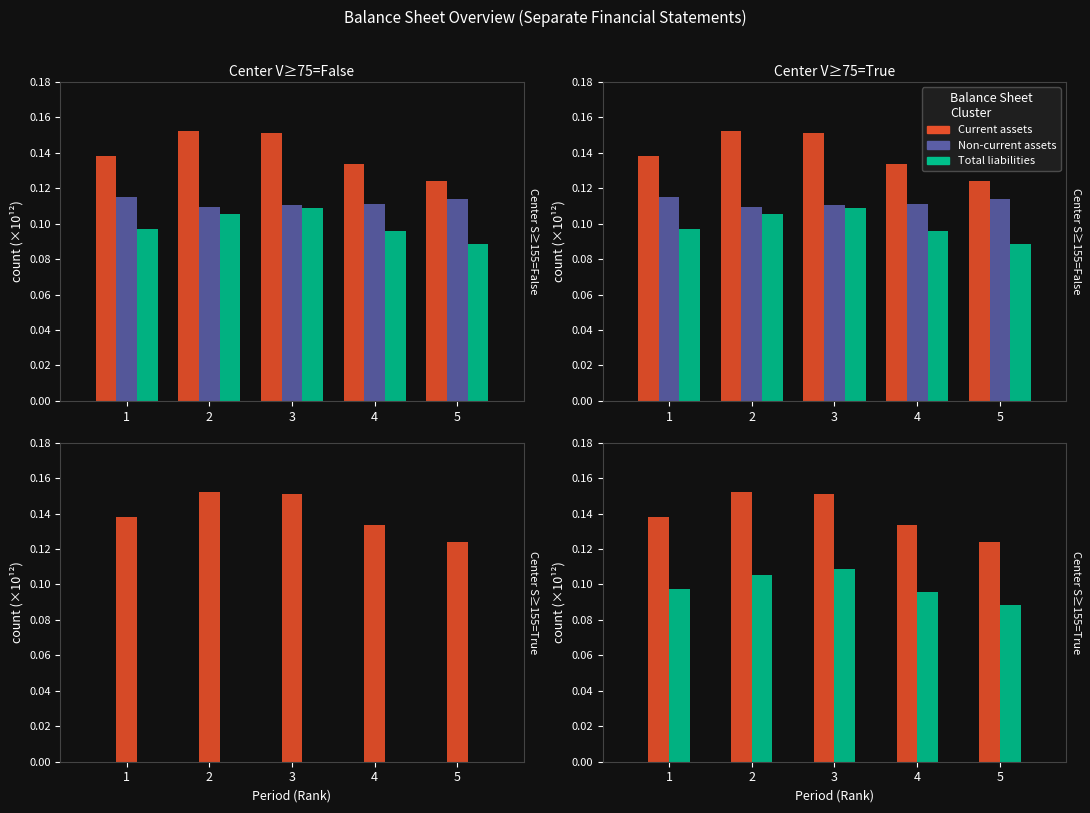

Which series changed the most between 4 and 5?

Current assets